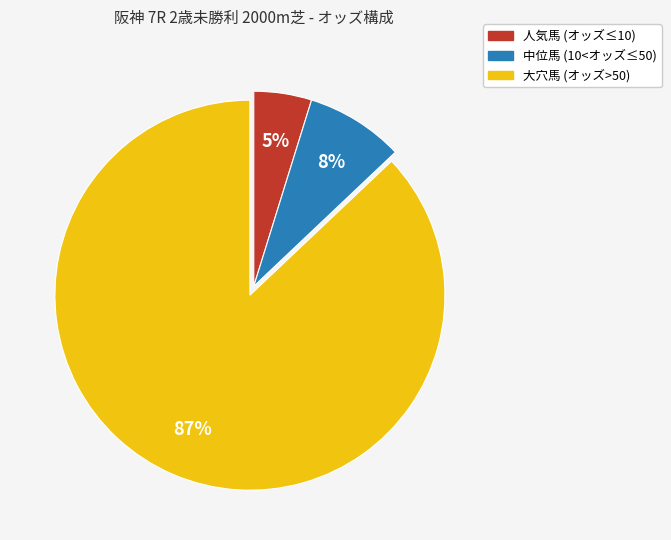

Rank the categories by value from lowest to highest.

人気馬 (オッズ≤10), 中位馬 (10<オッズ≤50), 大穴馬 (オッズ>50)